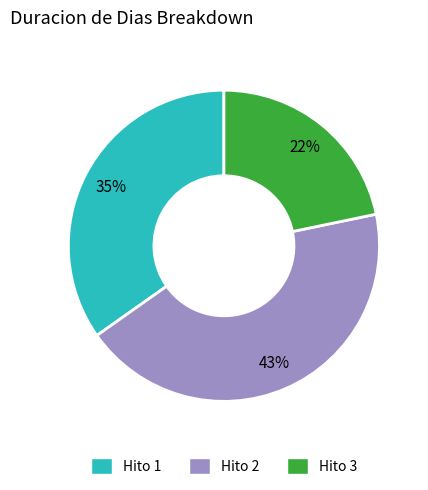

Is the sum of Hito 2 and Hito 3 greater than half?

Yes